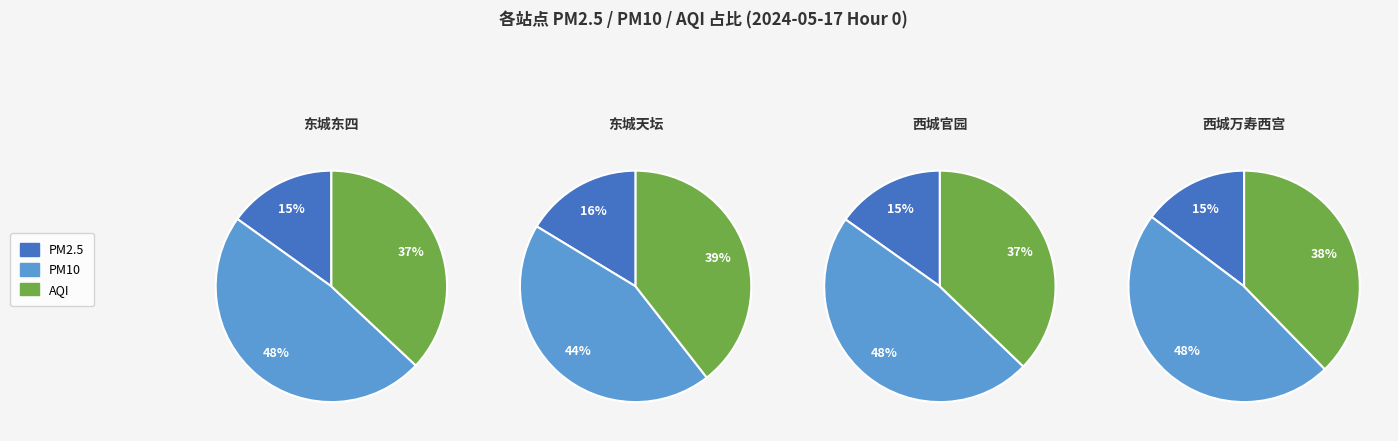

Which slice is the largest?

PM10